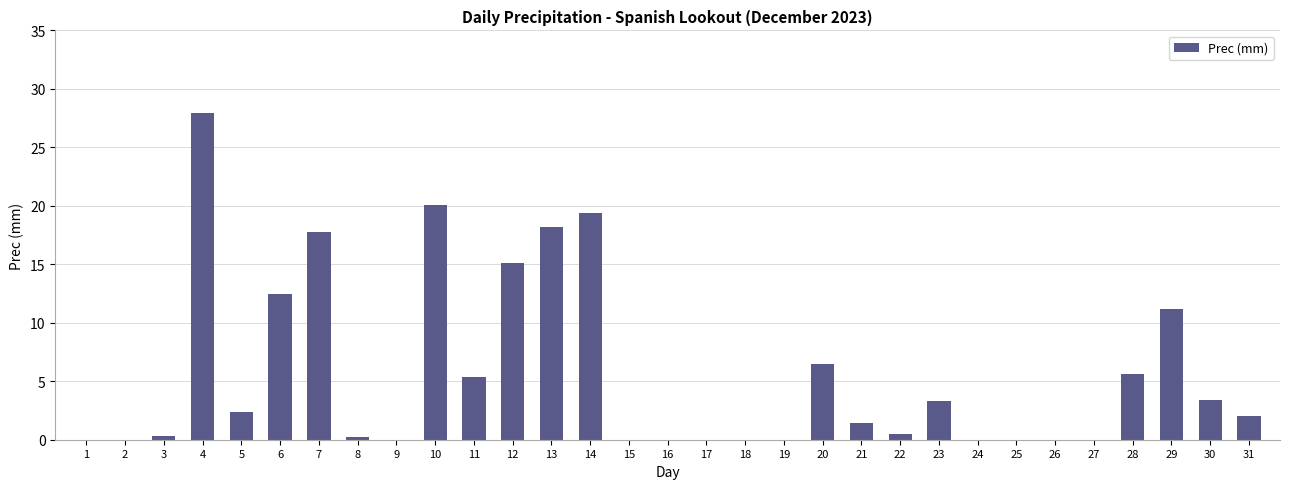

The value at 17 is 0.0. True or false?

True